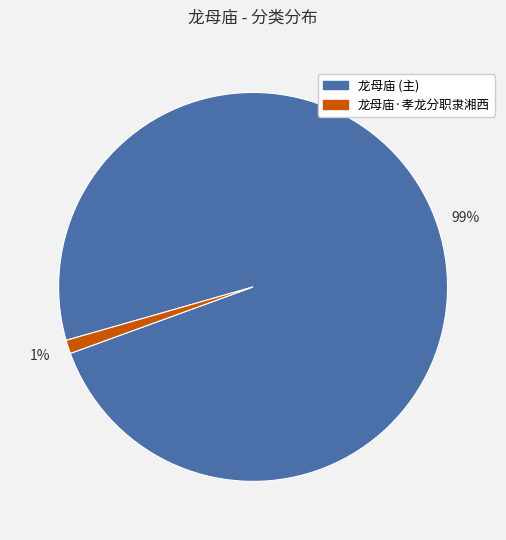

To the nearest percent, what is the average slice percentage?

50%